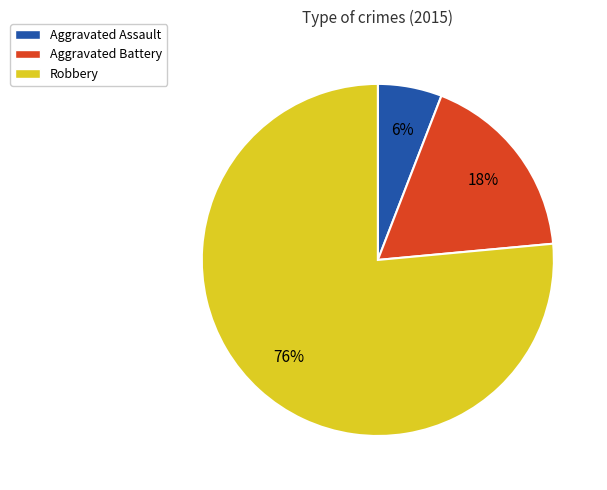

What is the ratio of the value at Aggravated Battery to the value at Aggravated Assault?

3.0